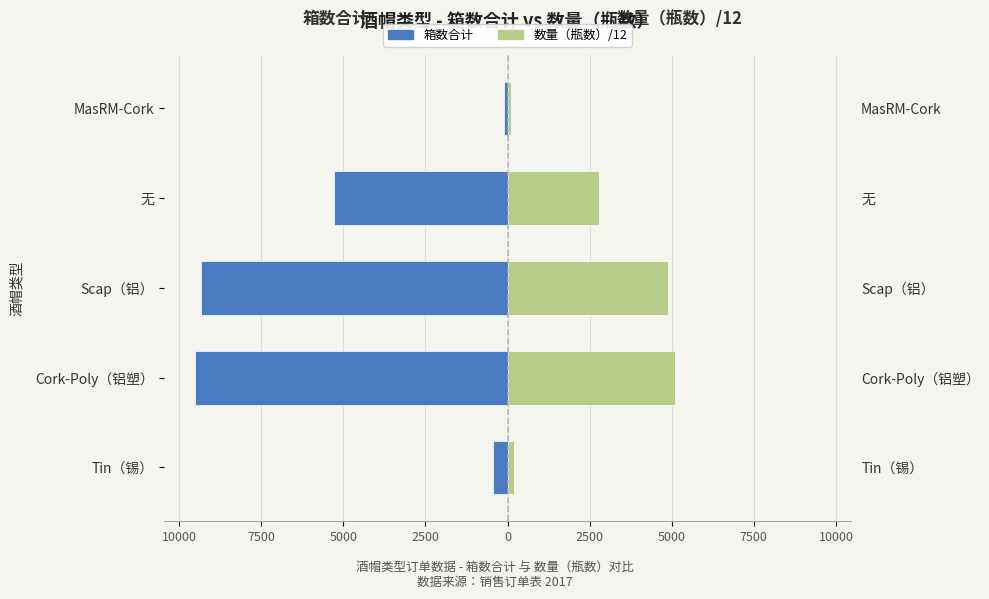

What is the highest value of the 箱数合计 series?

-112